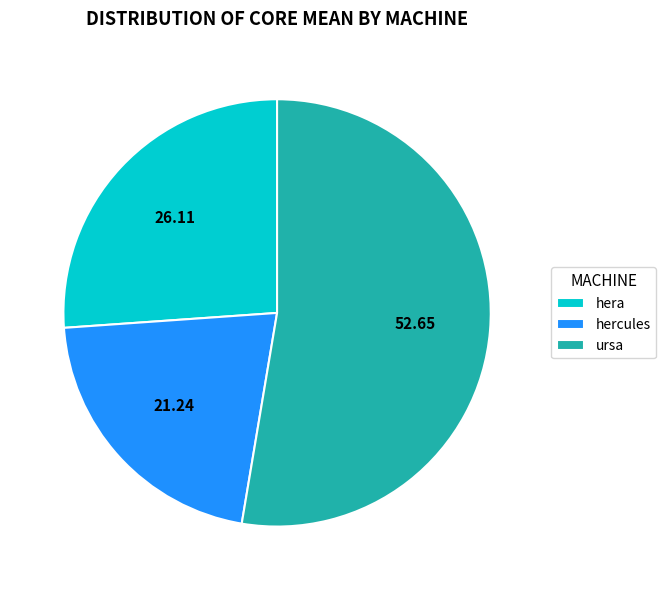

Which category accounts for the majority?

ursa